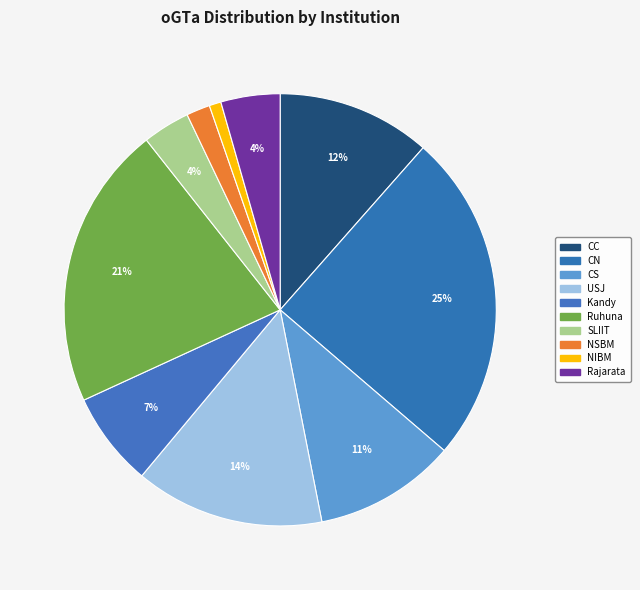

What is the total percentage of CN and CC?

36.3%